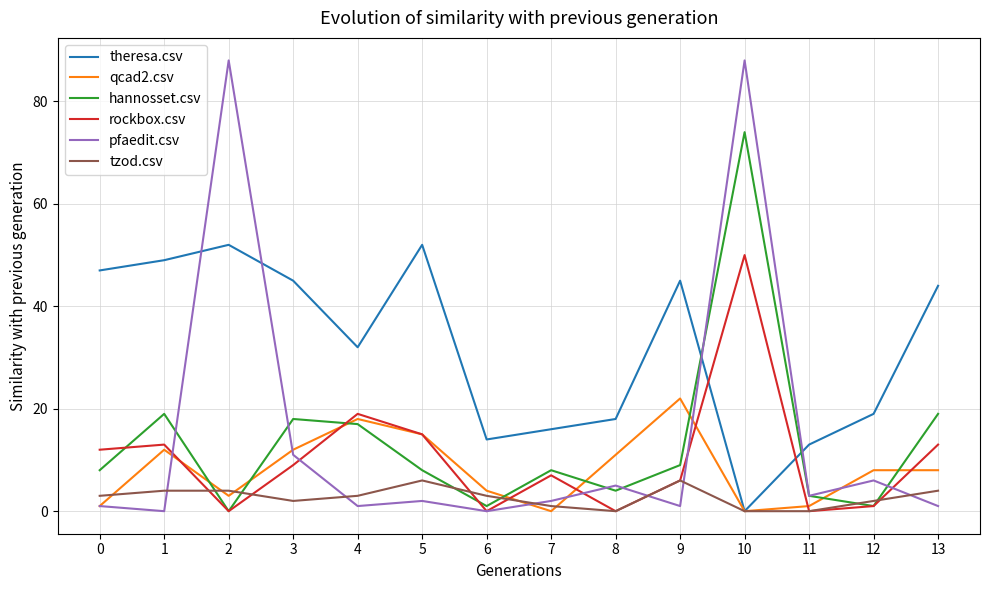

Does the chart have visible grid lines?

Yes